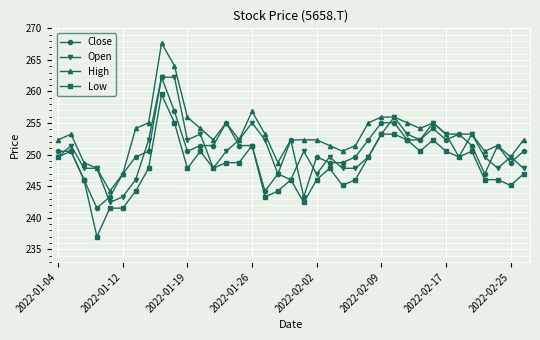

True or false: Low and High intersect in this chart.

False